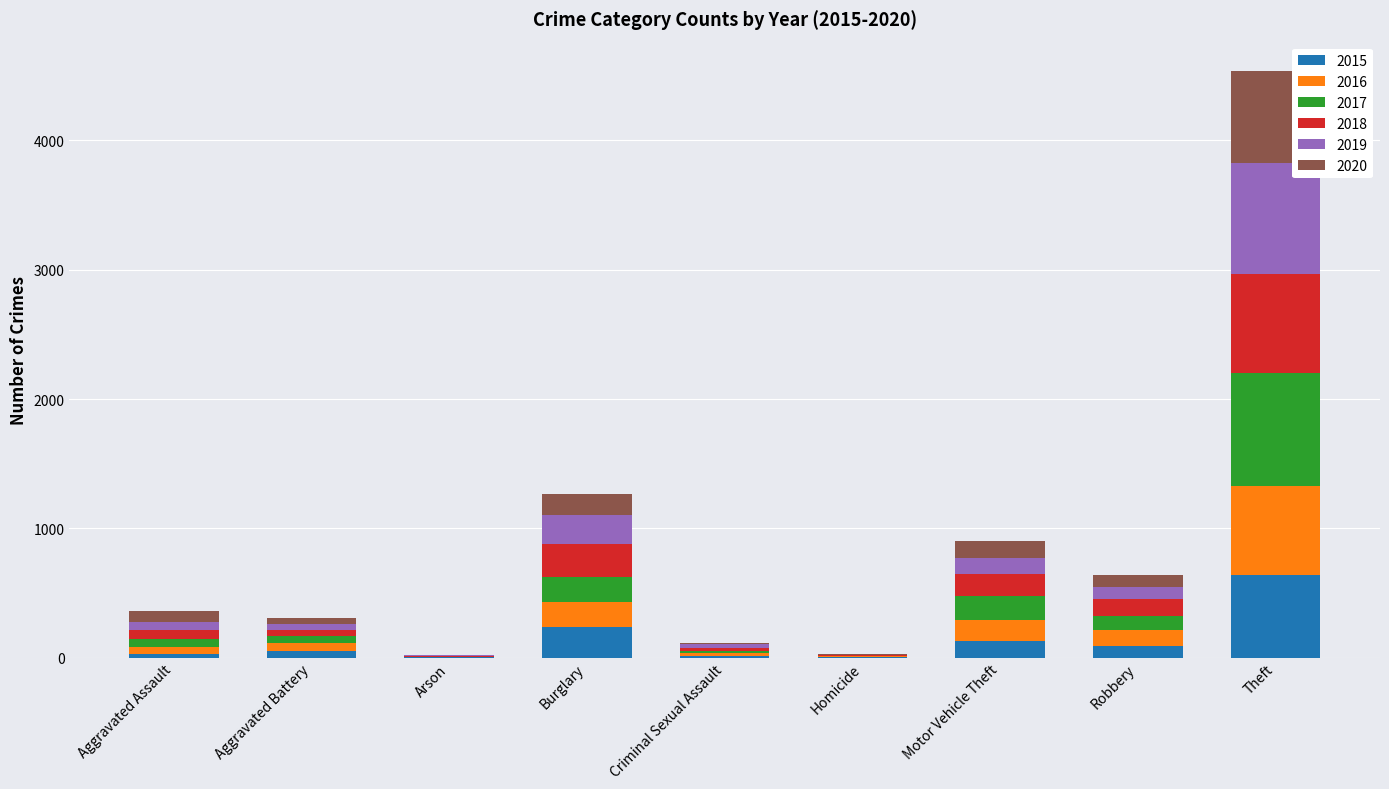

What is the total value across all series at Motor Vehicle Theft?

902